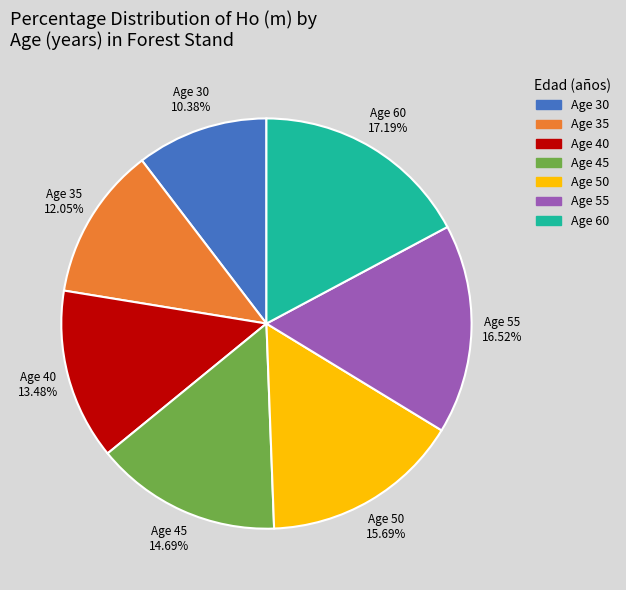

Does any single category account for the majority?

No